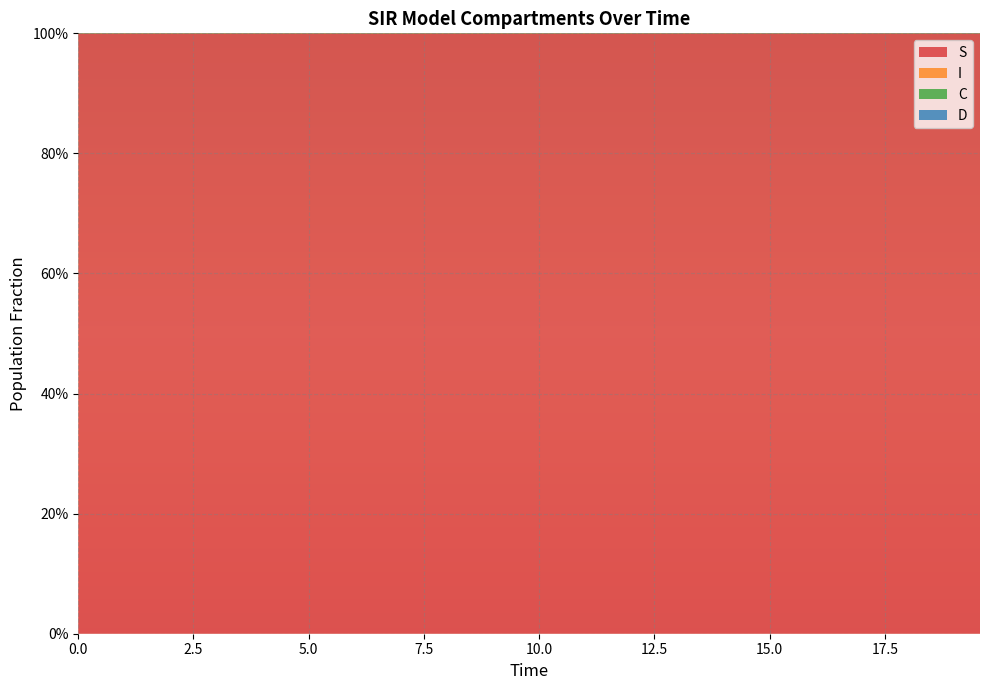

Reading right to left, extract all data points from this chart.

S: 39=1.0	38=1.0	37=1.0	36=1.0	35=1.0	34=1.0	33=1.0	32=1.0	31=1.0	30=1.0	29=1.0	28=1.0	27=1.0	26=1.0	25=1.0	24=1.0	23=1.0	22=1.0	21=1.0	20=1.0	19=1.0	18=1.0	17=1.0	16=1.0	15=1.0	14=1.0	13=1.0	12=1.0	11=1.0	10=1.0	9=1.0	8=1.0	7=1.0	6=1.0	5=1.0	4=1.0	3=1.0	2=1.0	1=1.0	0=1.0
I: 39=0.0	38=0.0	37=0.0	36=0.0	35=0.0	34=0.0	33=0.0	32=0.0	31=0.0	30=0.0	29=0.0	28=0.0	27=0.0	26=0.0	25=0.0	24=0.0	23=0.0	22=0.0	21=0.0	20=0.0	19=0.0	18=0.0	17=0.0	16=0.0	15=0.0	14=0.0	13=0.0	12=0.0	11=0.0	10=0.0	9=0.0	8=0.0	7=0.0	6=0.0	5=0.0	4=0.0	3=0.0	2=0.0	1=0.0	0=0.0
C: 39=0.0	38=0.0	37=0.0	36=0.0	35=0.1	34=0.1	33=0.1	32=0.1	31=0.1	30=0.1	29=0.1	28=0.1	27=0.1	26=0.1	25=0.1	24=0.1	23=0.1	22=0.1	21=0.1	20=0.2	19=0.2	18=0.2	17=0.2	16=0.2	15=0.2	14=0.2	13=0.3	12=0.3	11=0.3	10=0.3	9=0.3	8=0.3	7=0.4	6=0.4	5=0.4	4=0.4	3=0.4	2=0.5	1=0.5	0=0.5
D: 39=1.0	38=1.0	37=1.0	36=1.0	35=0.9	34=0.9	33=0.9	32=0.9	31=0.9	30=0.9	29=0.9	28=0.9	27=0.9	26=0.9	25=0.9	24=0.9	23=0.9	22=0.9	21=0.9	20=0.8	19=0.8	18=0.8	17=0.8	16=0.8	15=0.8	14=0.8	13=0.7	12=0.7	11=0.7	10=0.7	9=0.7	8=0.7	7=0.6	6=0.6	5=0.6	4=0.6	3=0.6	2=0.5	1=0.5	0=0.5